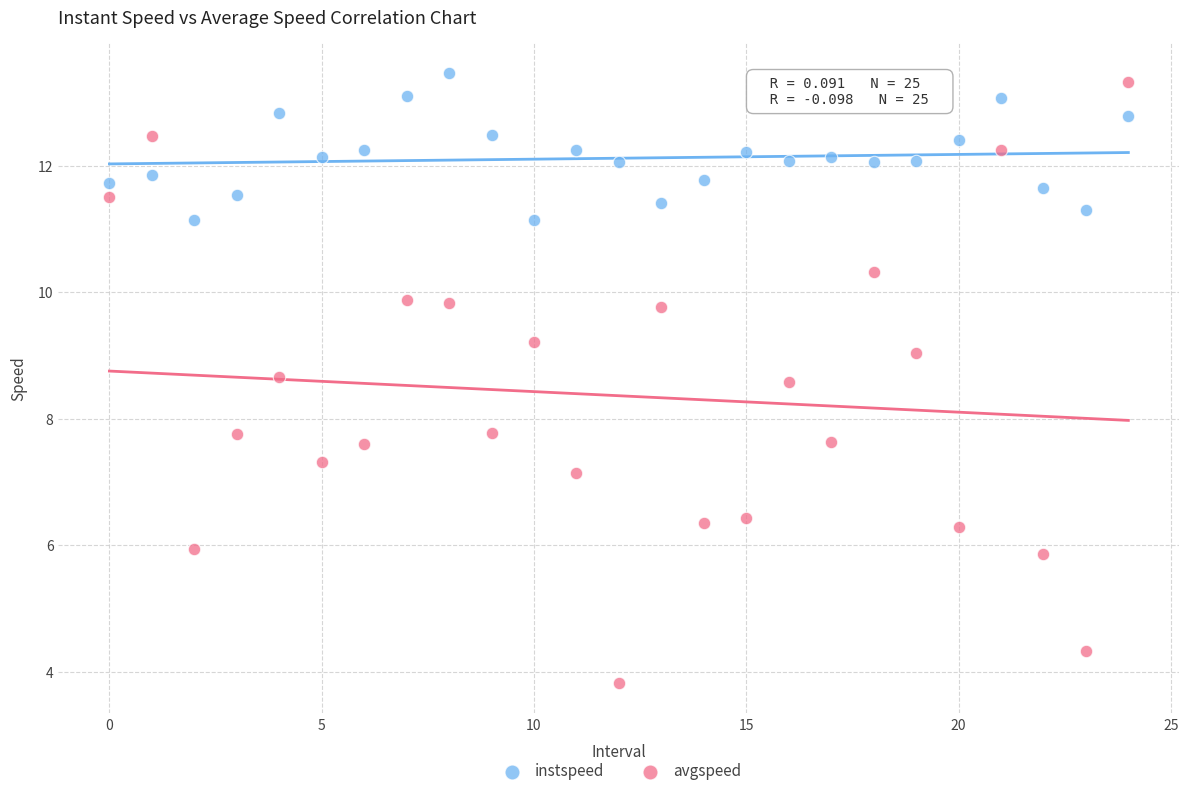

Across all data points, what is the range of Y values (max minus min)?

9.6